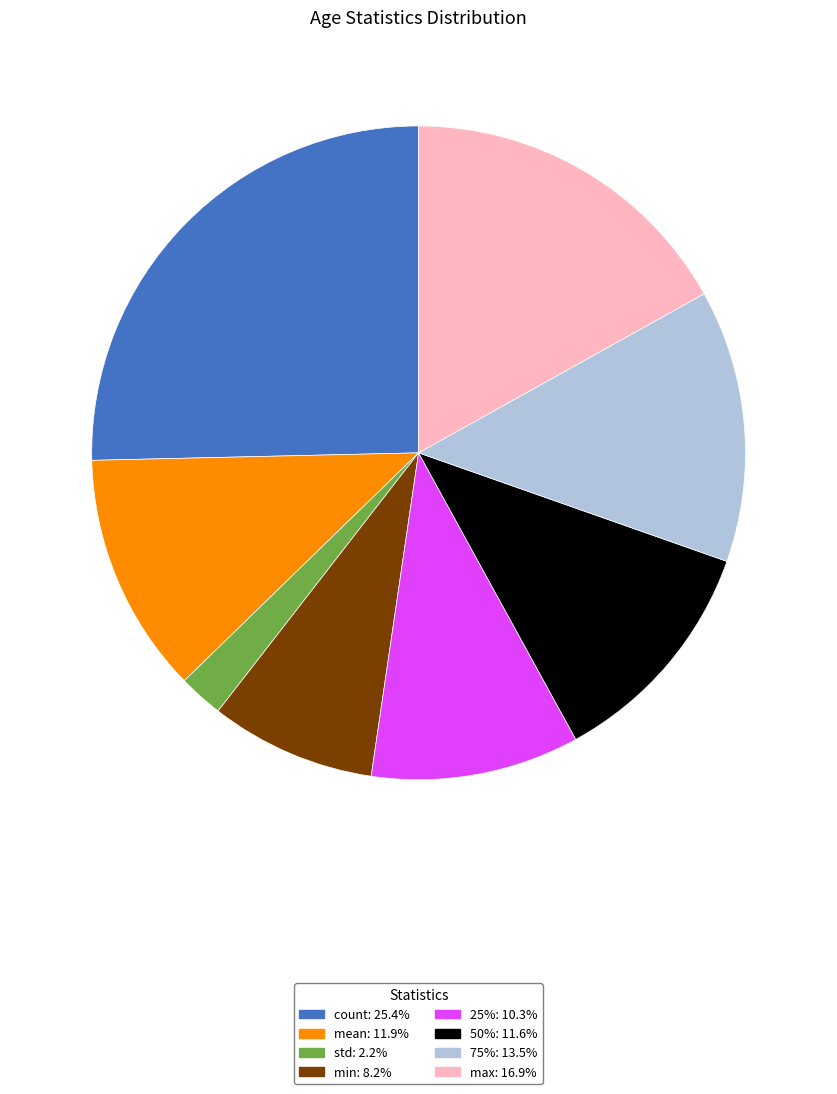

Is it true that max is 24% of the pie?

False